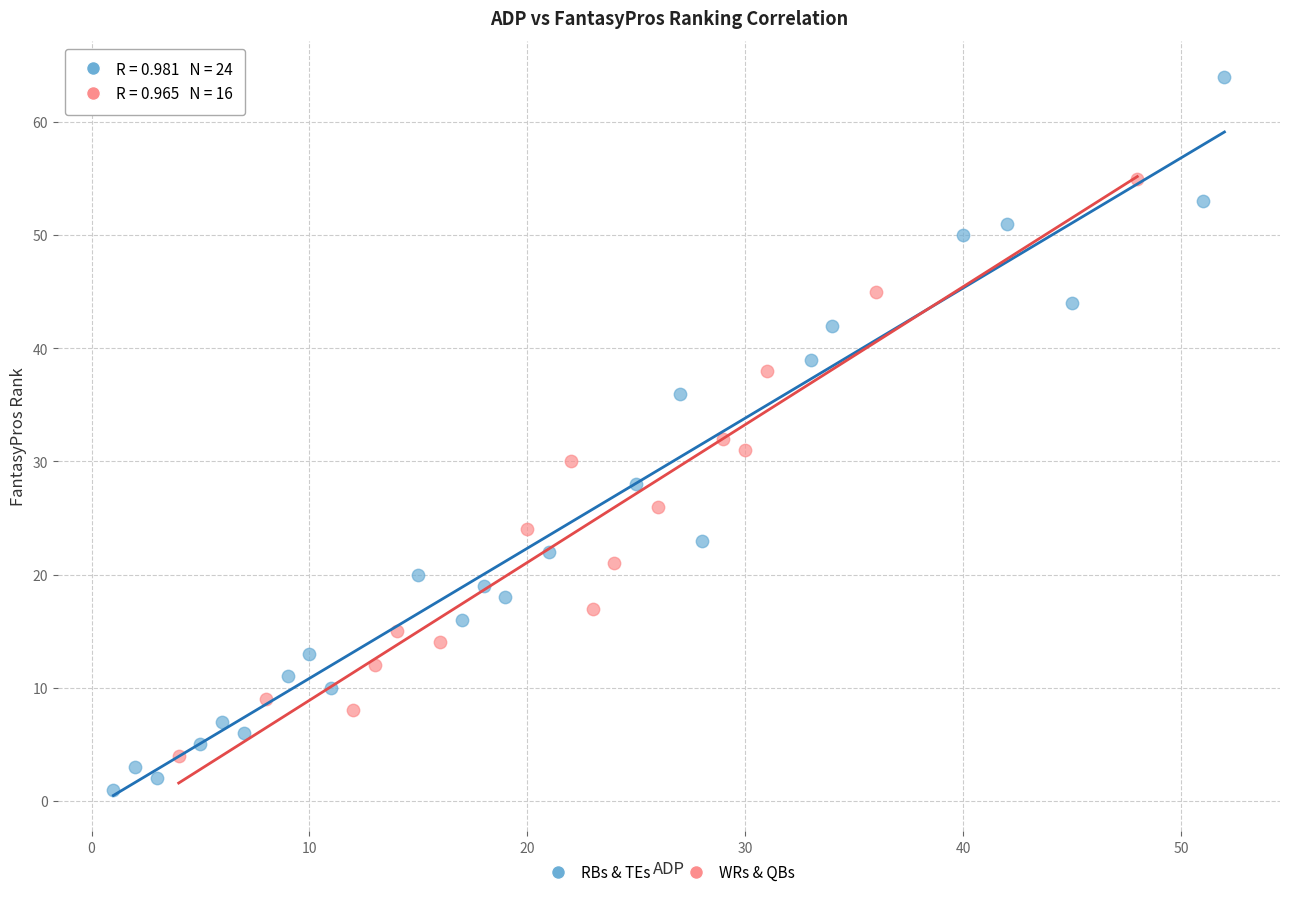

Which series reaches the minimum Y coordinate?

RBs & TEs